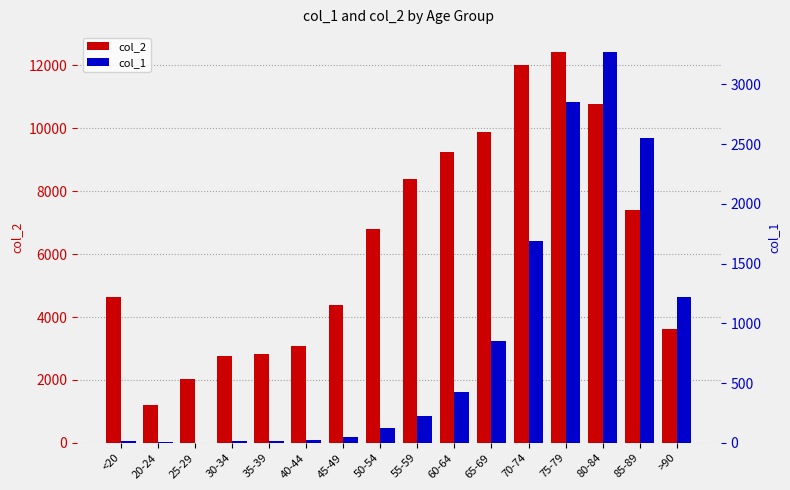

What is the value of the col_2 bar at the 8th from the left?

6803